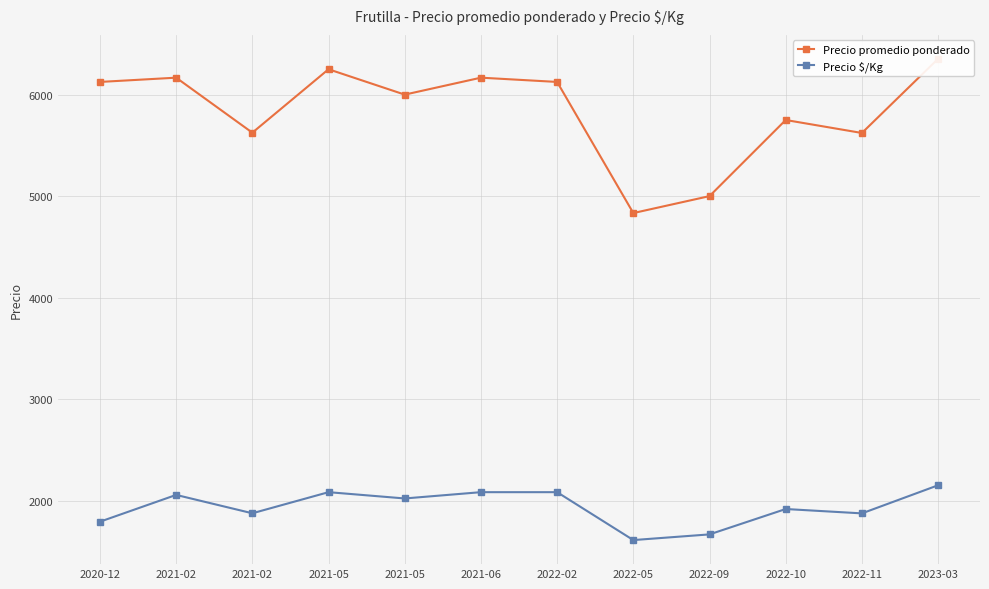

What is the difference between the highest and lowest values at 2021-05?

4167